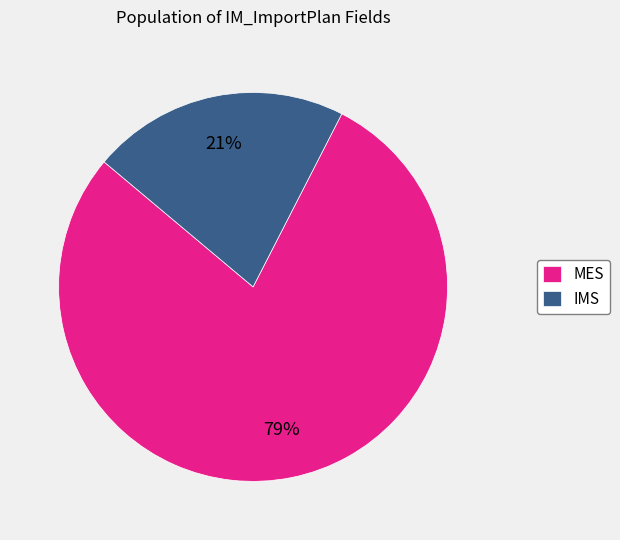

How many segments does this pie chart have?

2